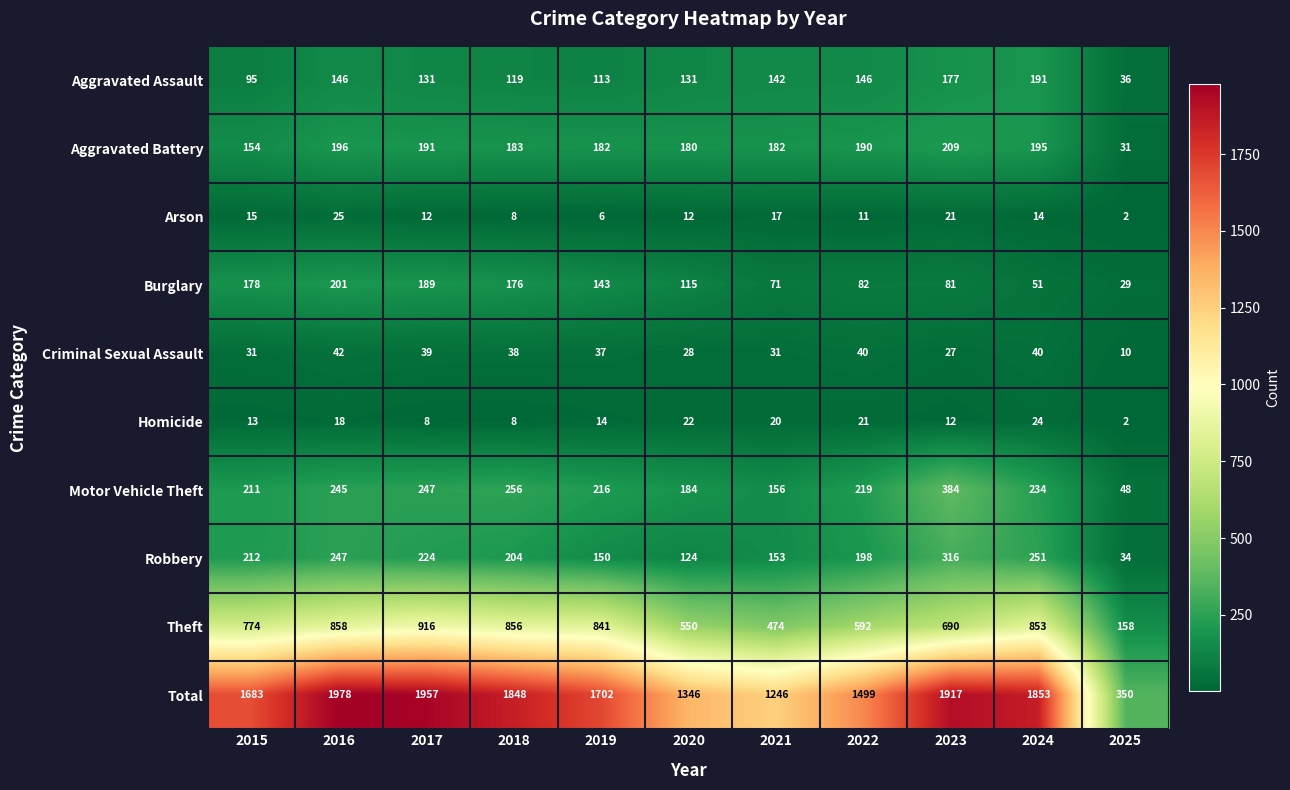

Where is Criminal Sexual Assault nearest to the value 26?

2023